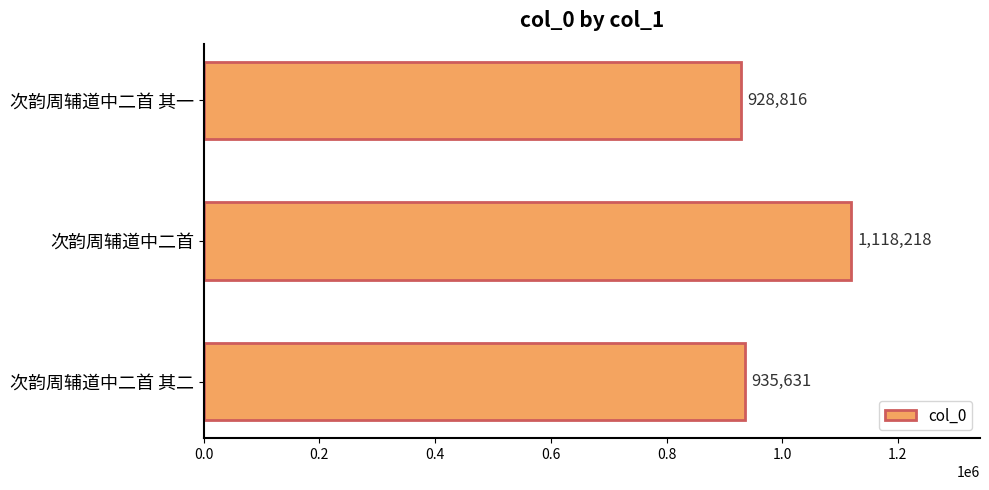

At which category does the chart reach its peak across all series?

次韵周辅道中二首